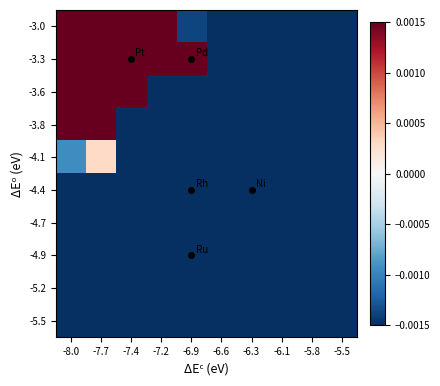

Which category has the lowest value across all series?

-5.5